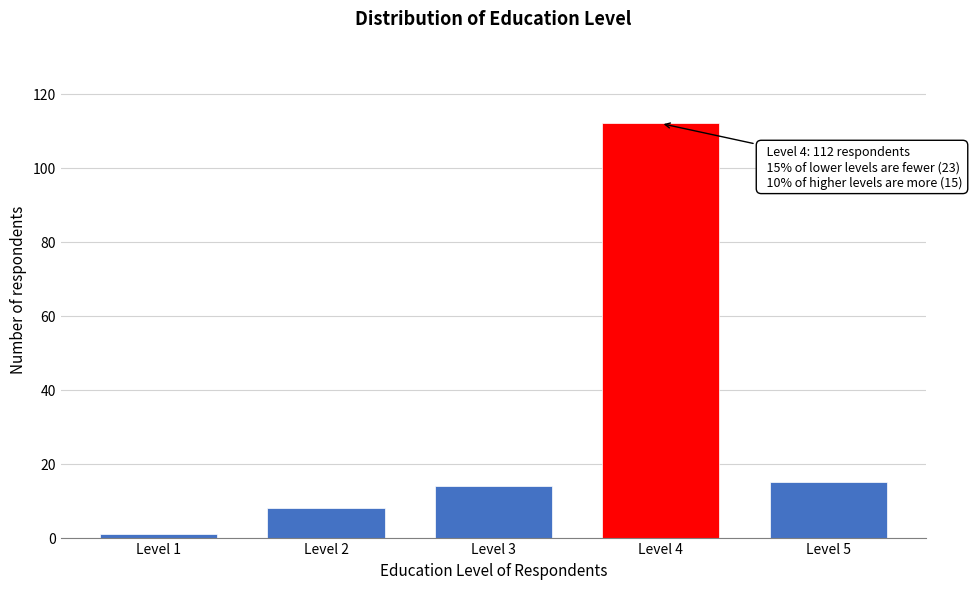

Reading left to right, extract all data points from this chart.

1	8	14	112	15